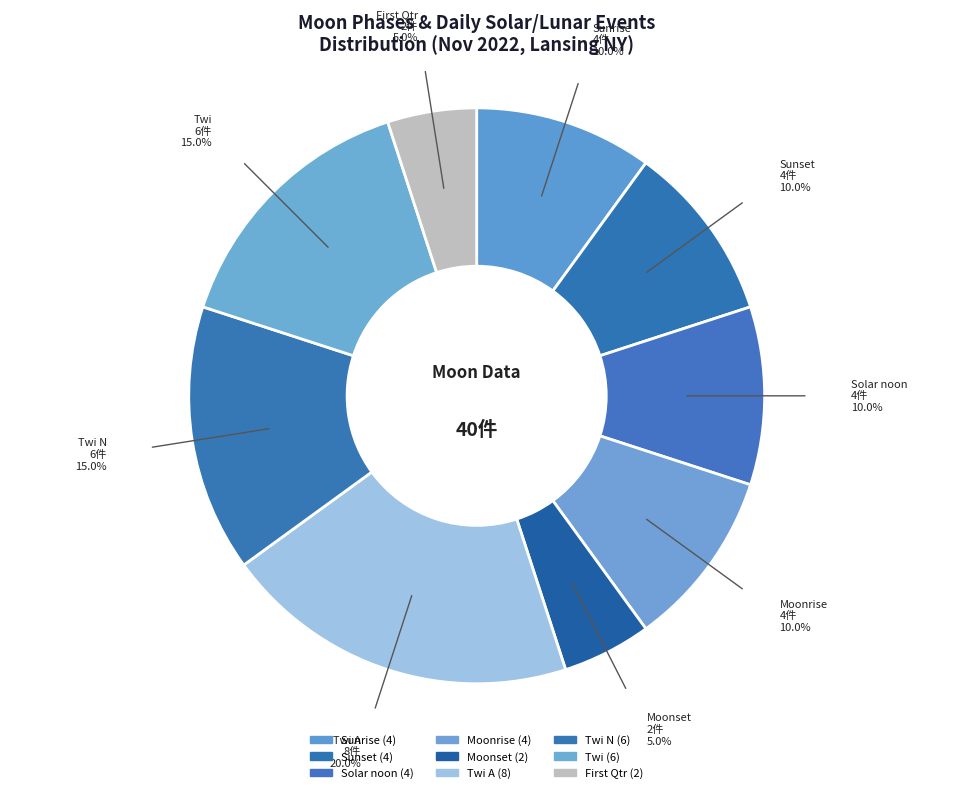

How many segments does this pie chart have?

9